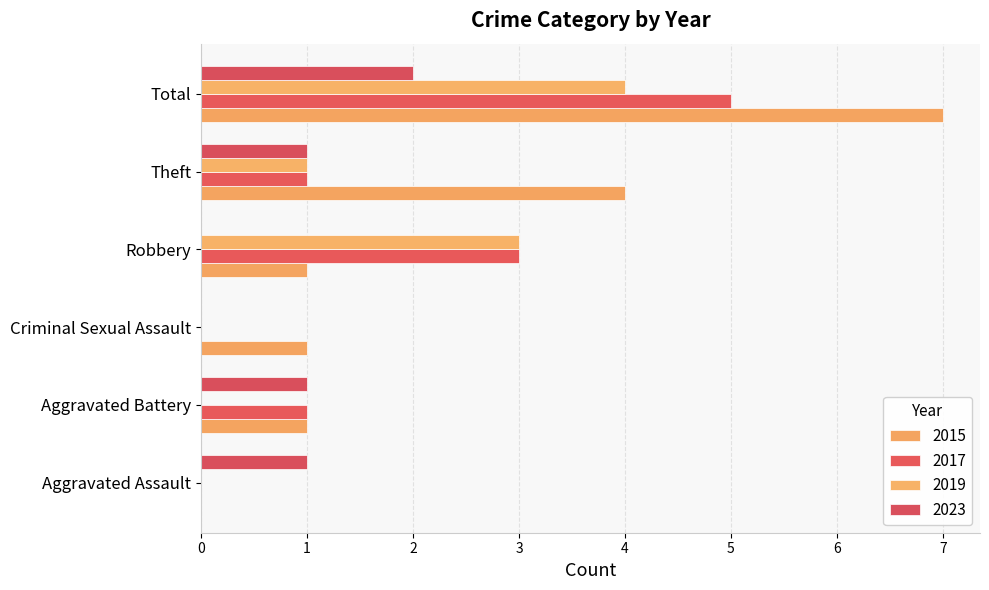

What are all the series names shown in the legend?

2015, 2017, 2019, 2023